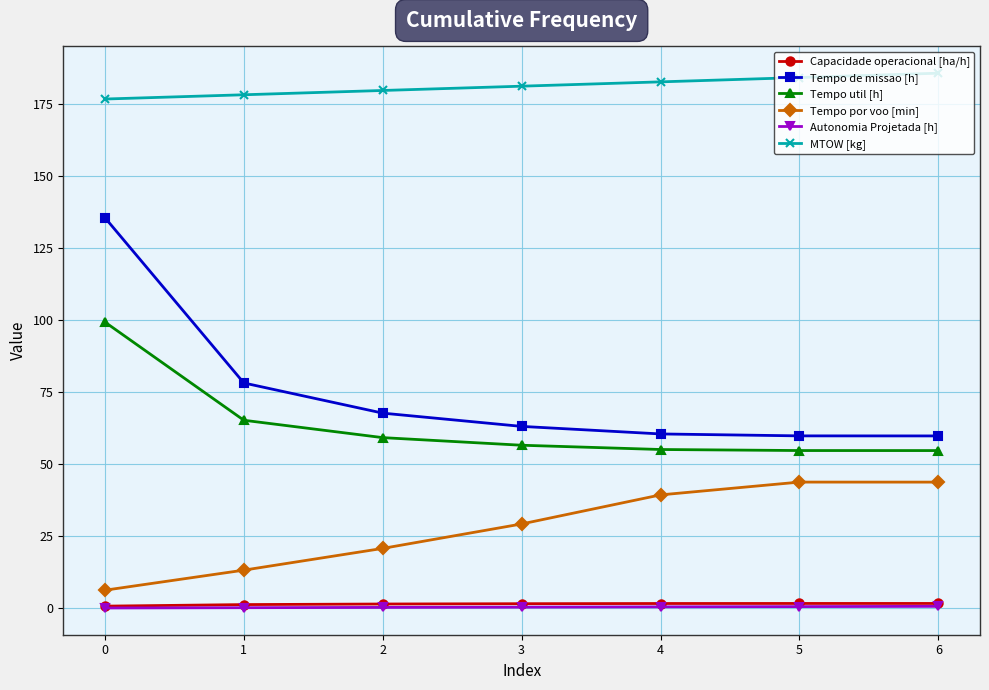

Which series has the largest total across all categories?

MTOW [kg]